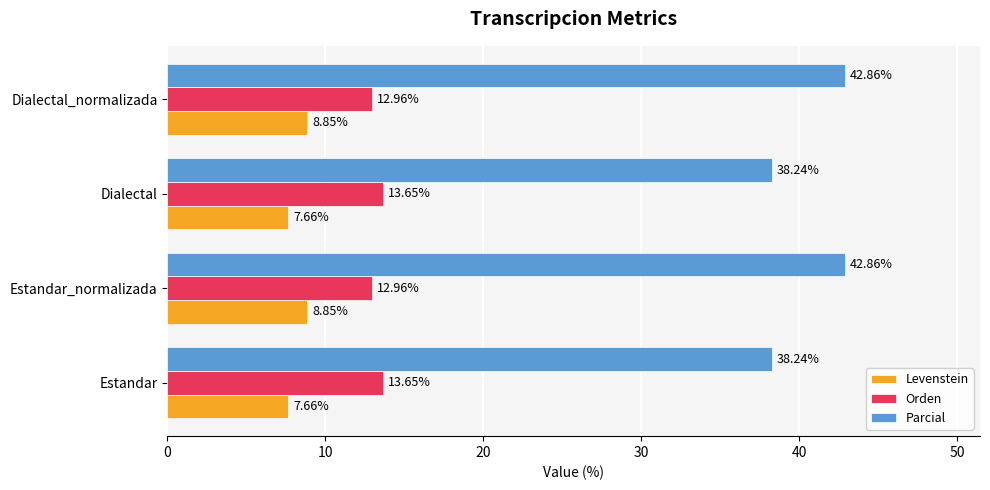

Which series has the widest spread of values?

Parcial